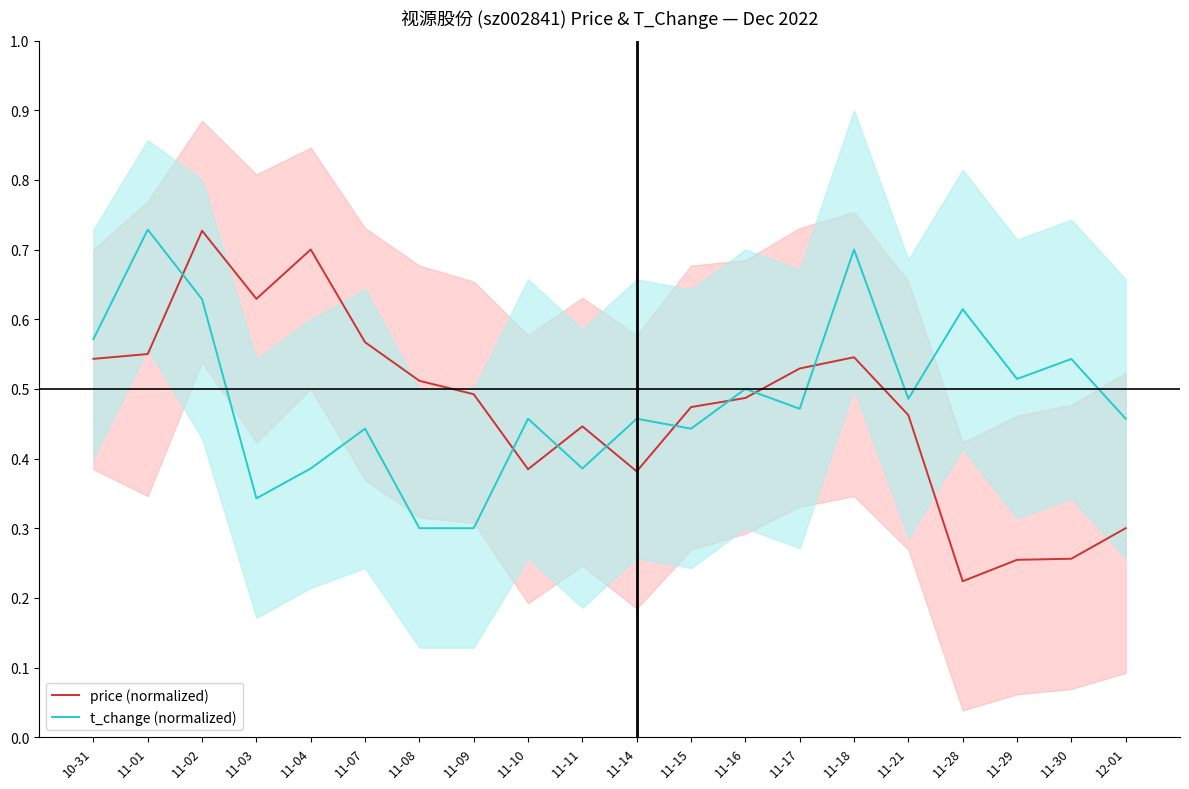

List the series in order of their overall mean, highest first.

t_change (normalized), price (normalized)